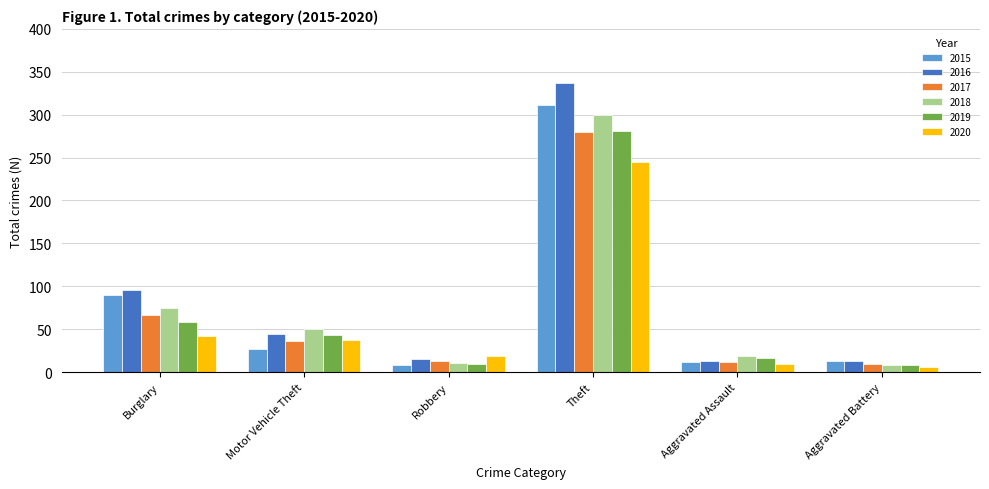

What is the sum of the 2020 values at Aggravated Battery and Theft?

251